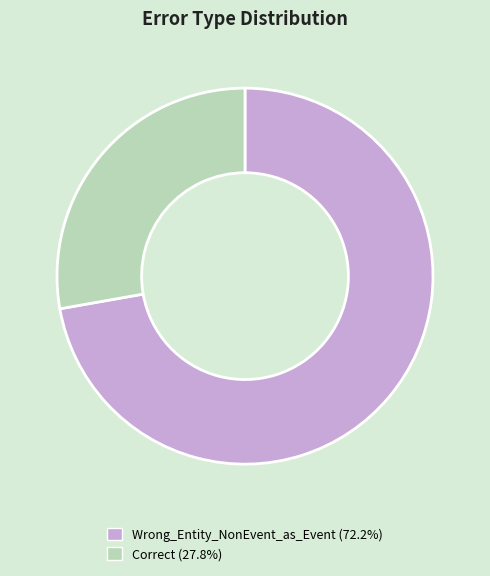

Which has a higher value, Wrong_Entity_NonEvent_as_Event or Correct?

Wrong_Entity_NonEvent_as_Event